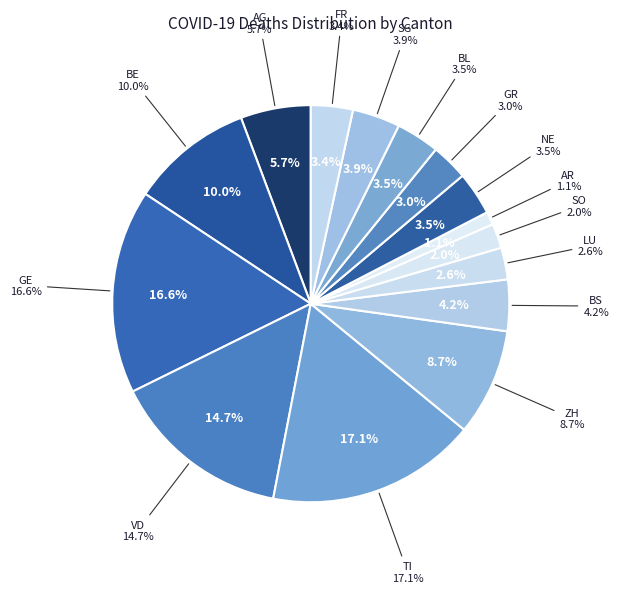

How many slices are in this pie chart?

7